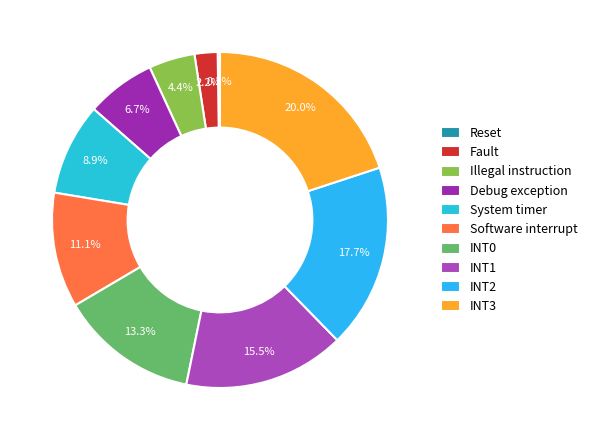

What is the largest slice in the pie chart?

INT3